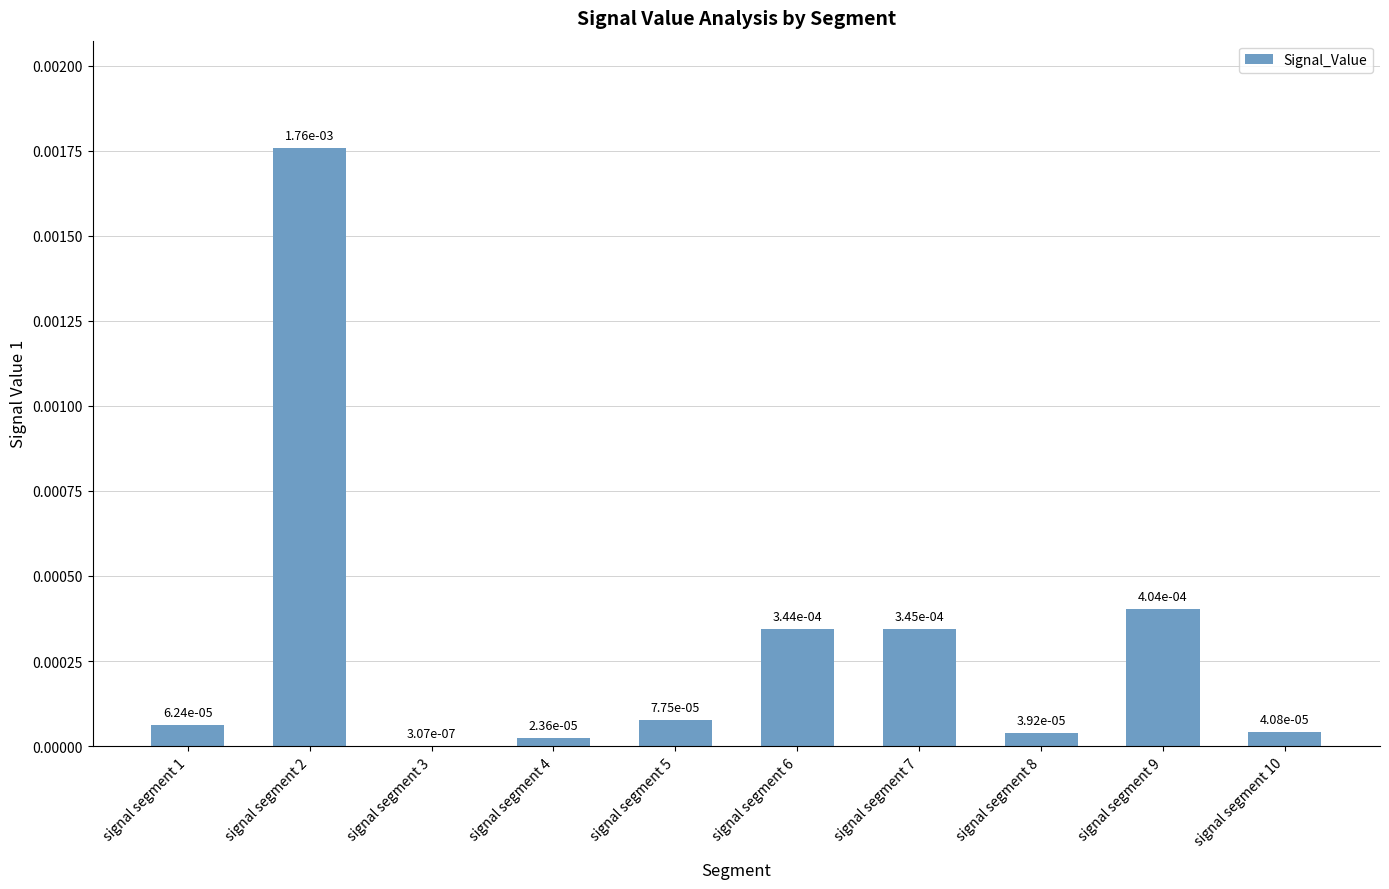

How many categories are shown in the chart?

10